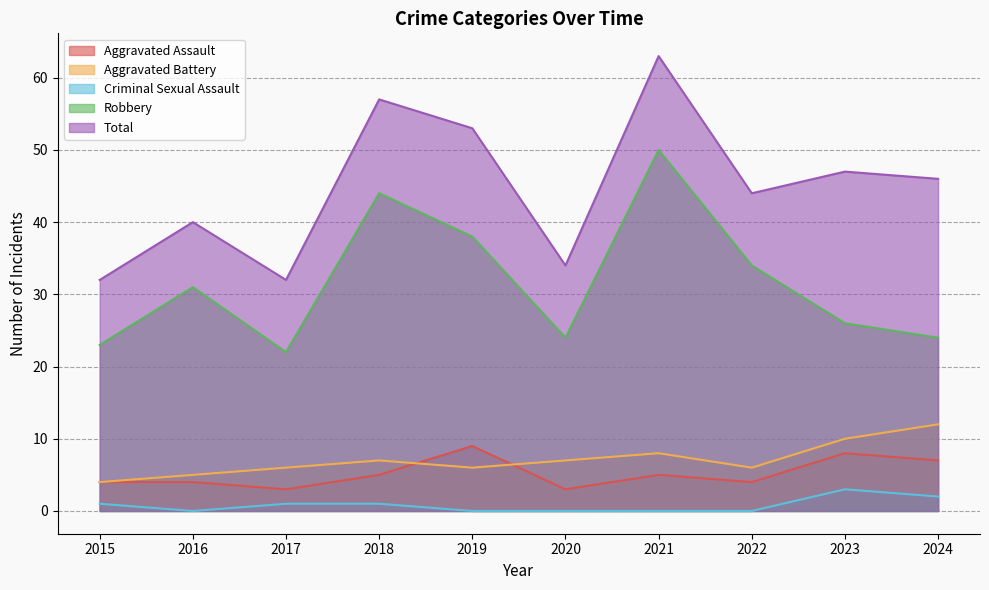

At which category does Total reach its first local valley?

2017